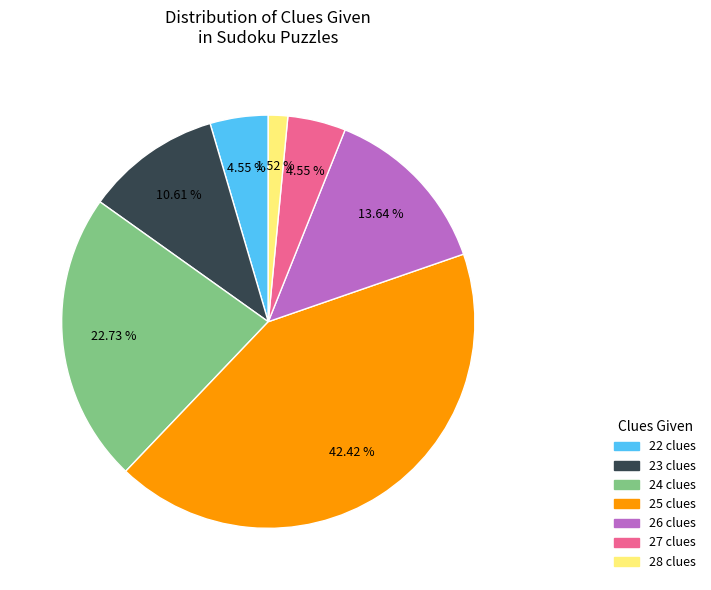

Does any single category account for the majority?

No